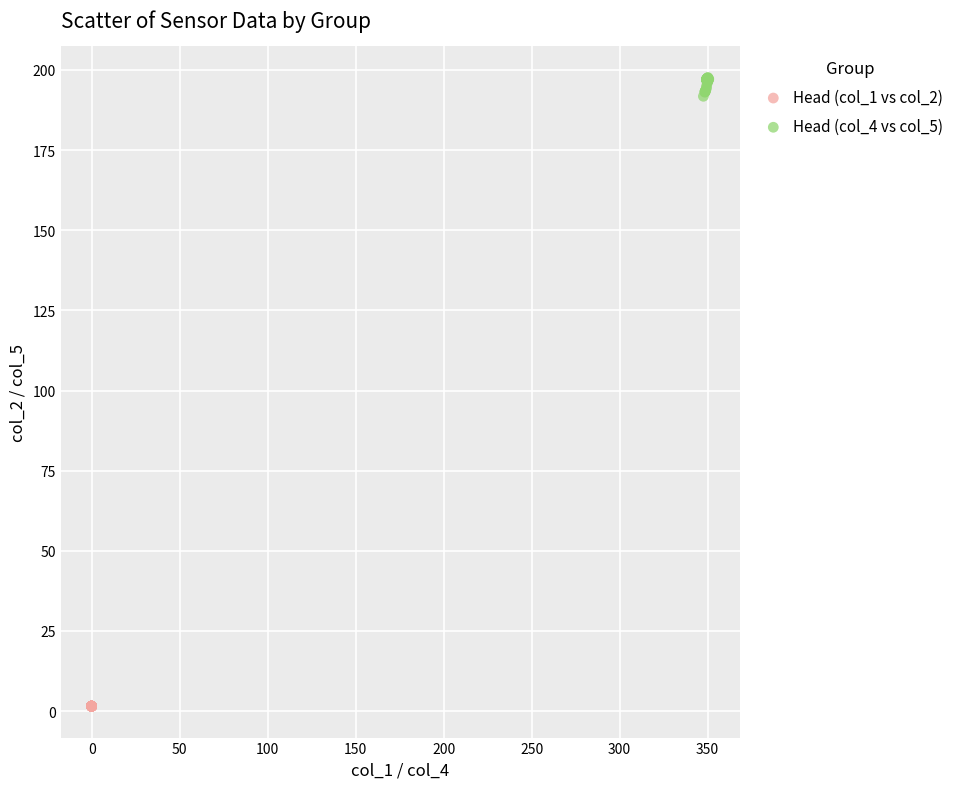

Which series has the widest spread of Y values?

Head (col_4 vs col_5)